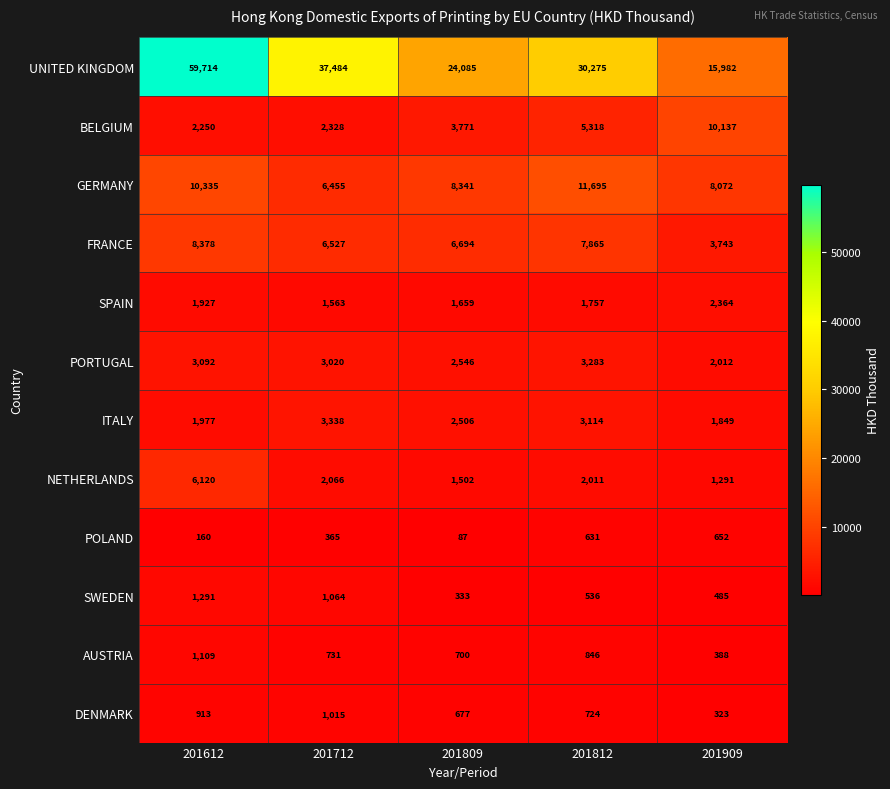

What is the difference between the maximum and second lowest values in the FRANCE series?

1851